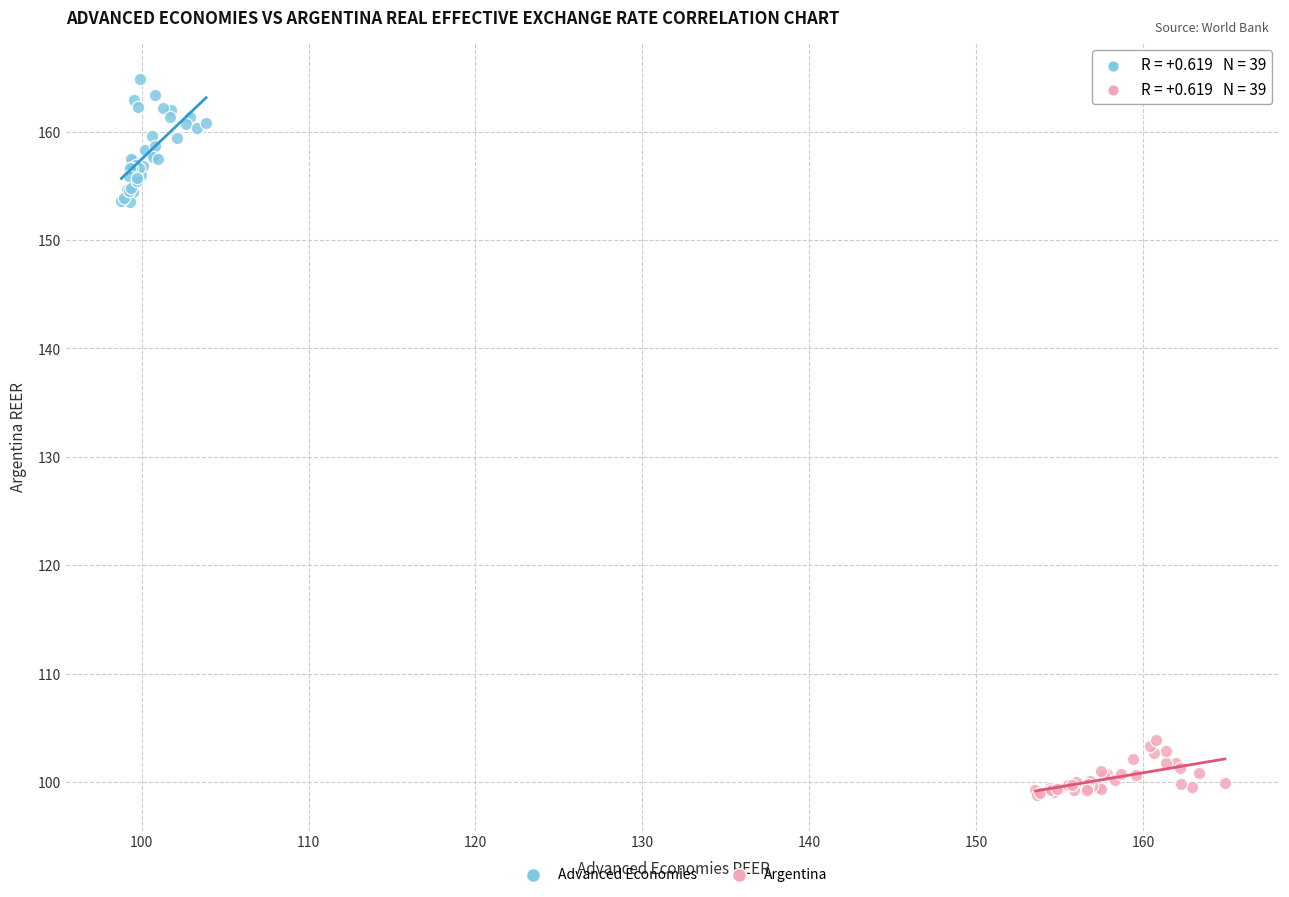

Which series contains the highest Y value?

Advanced Economies